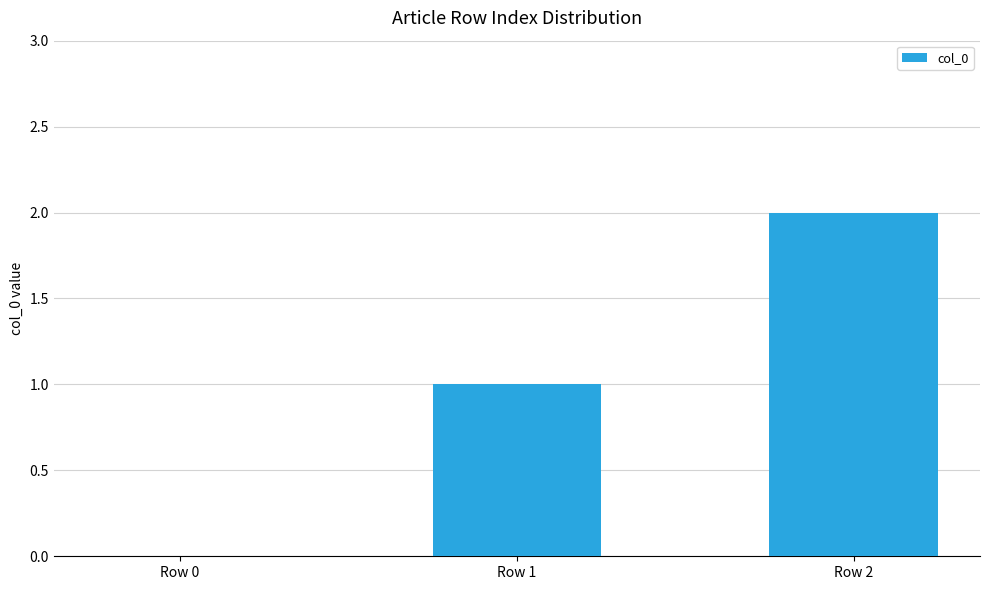

Which category has the highest value across all series?

Row 2